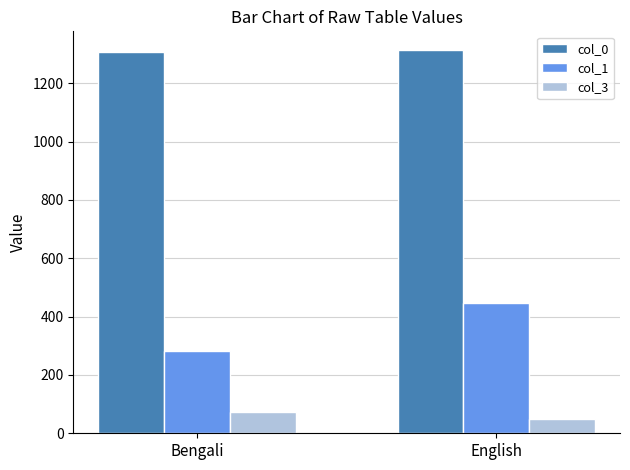

What is the average value of the col_1 series?

364.5